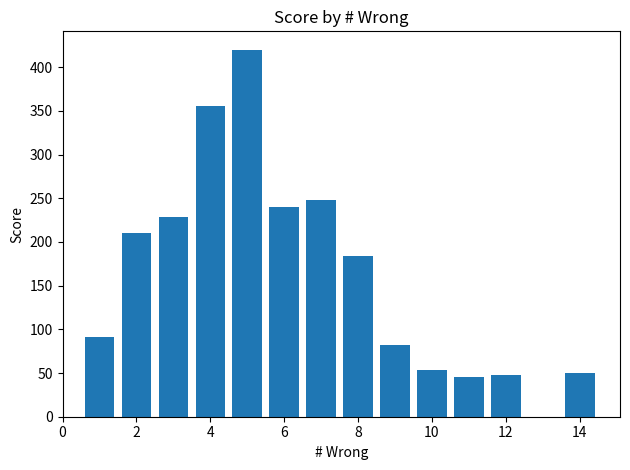

What is the value of the 2nd bar from the left?

210